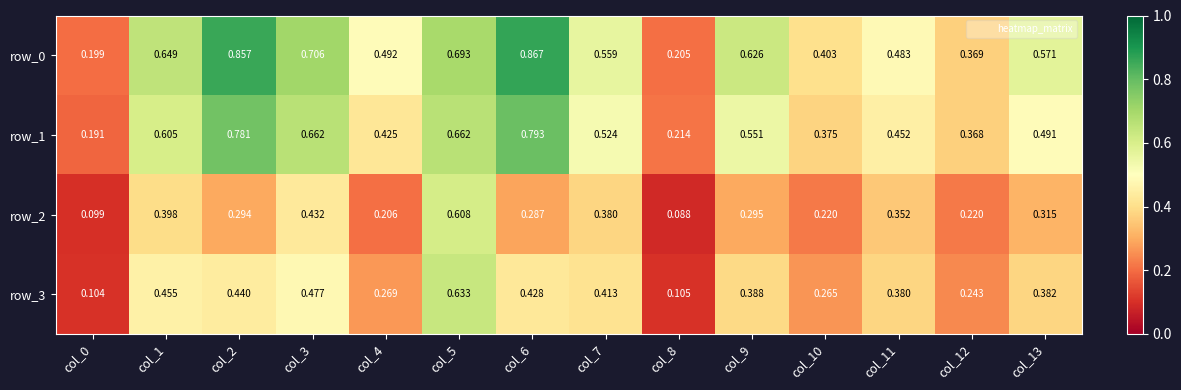

Is the value of row_0 at col_12 greater than the value of row_2 at col_11?

Yes